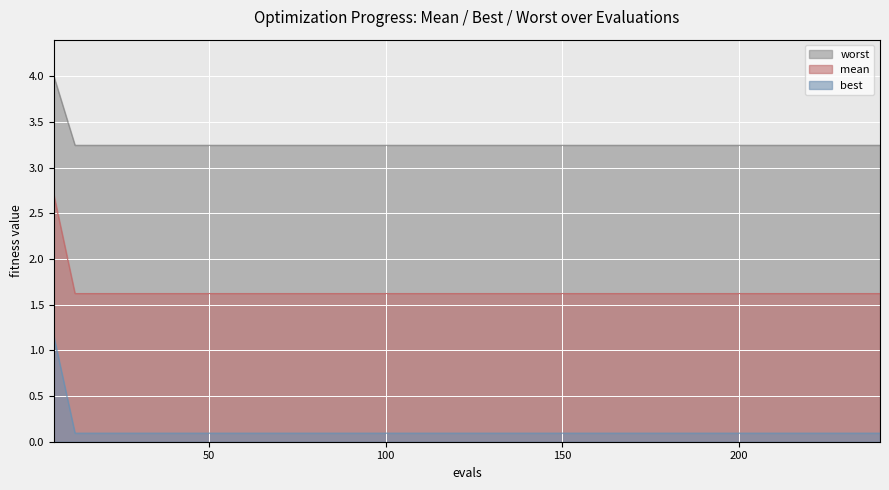

True or false: best and mean cross at least once.

False